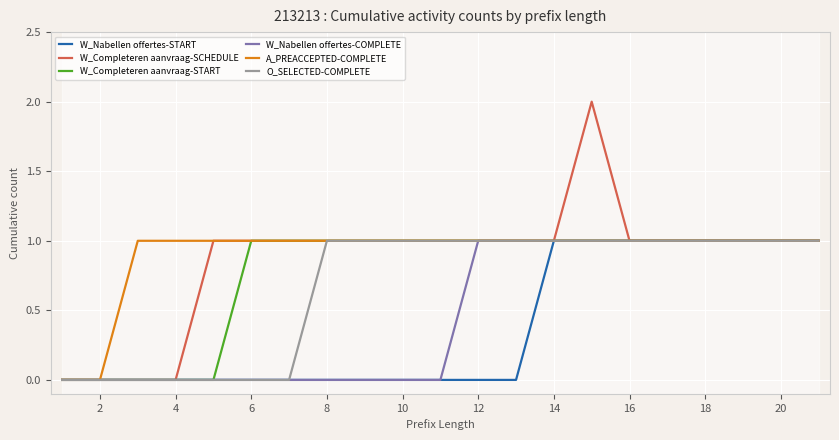

Does the chart display data point markers on the line(s)?

No